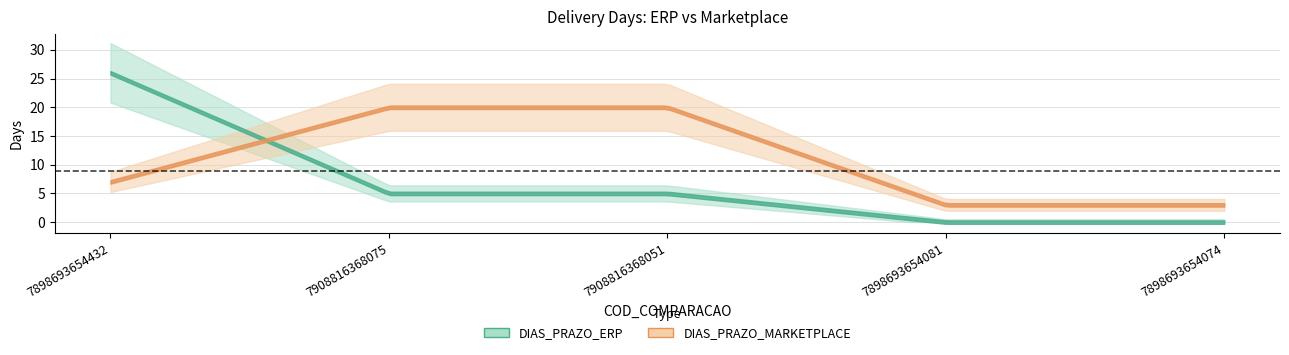

What is the difference between the maximum and minimum values in the DIAS_PRAZO_ERP series?

26